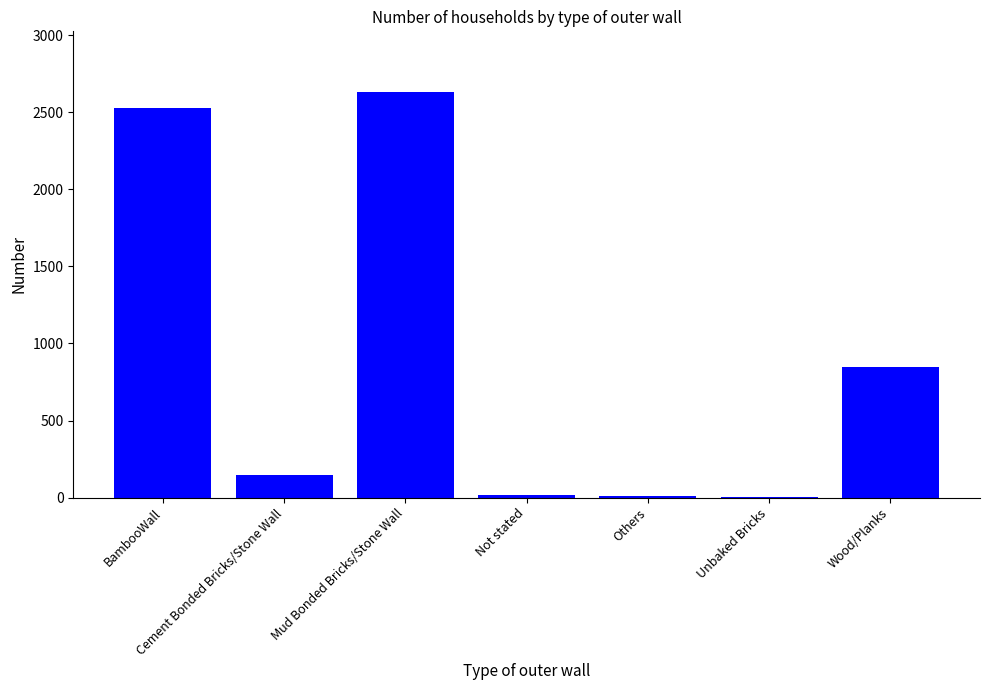

What is the maximum value shown in the chart?

2631